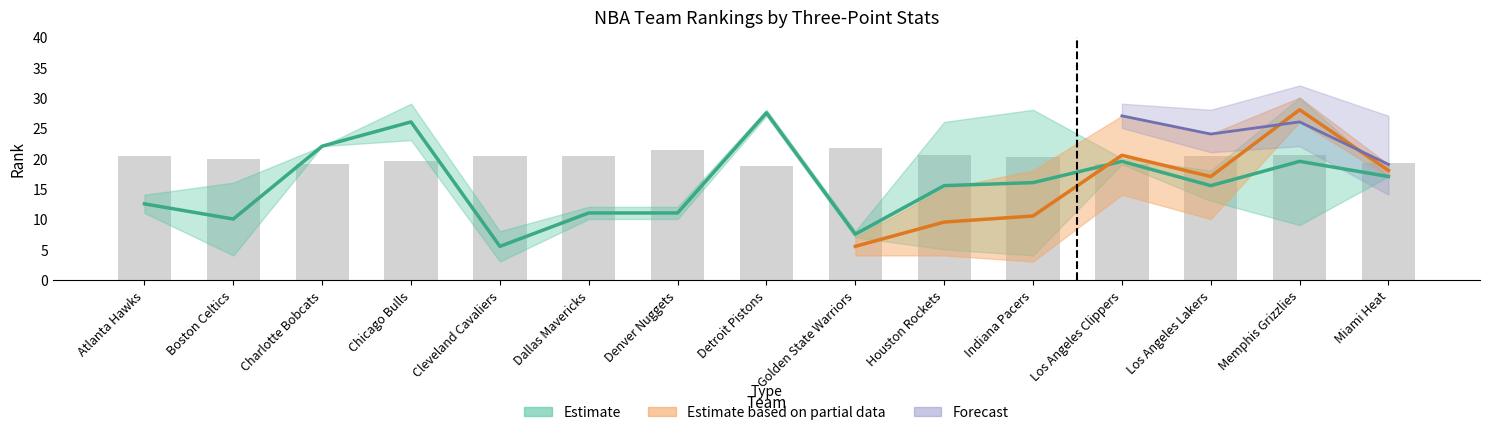

What is the greatest value displayed?

30